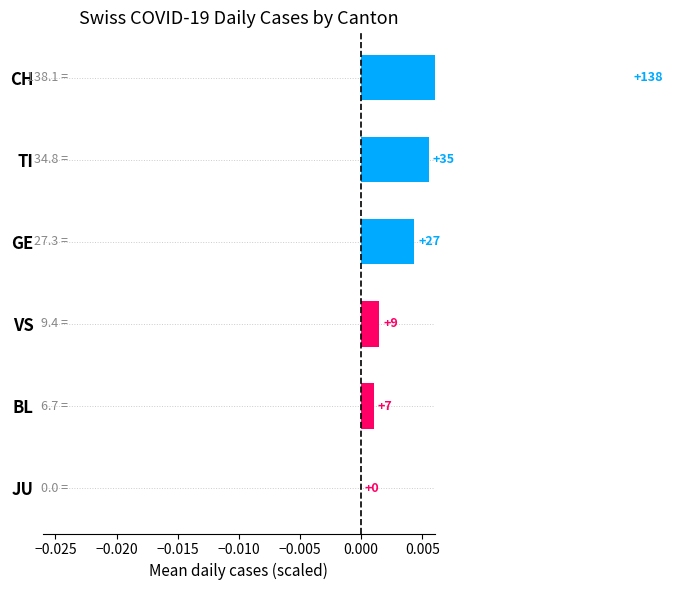

Are the bars grouped side by side (vs. stacked)?

No